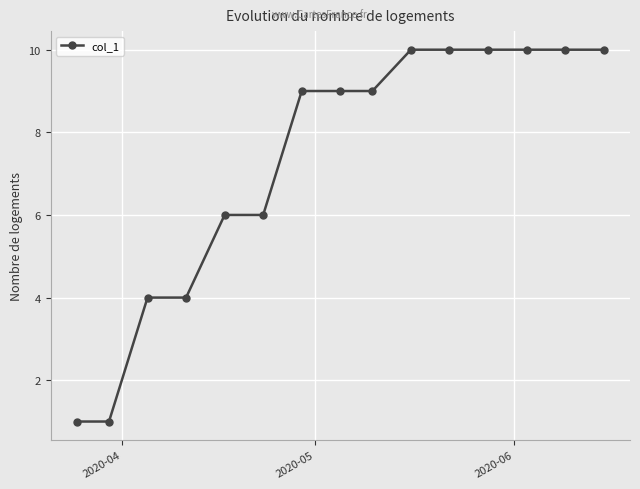

What is the difference between the second highest and minimum values?

9